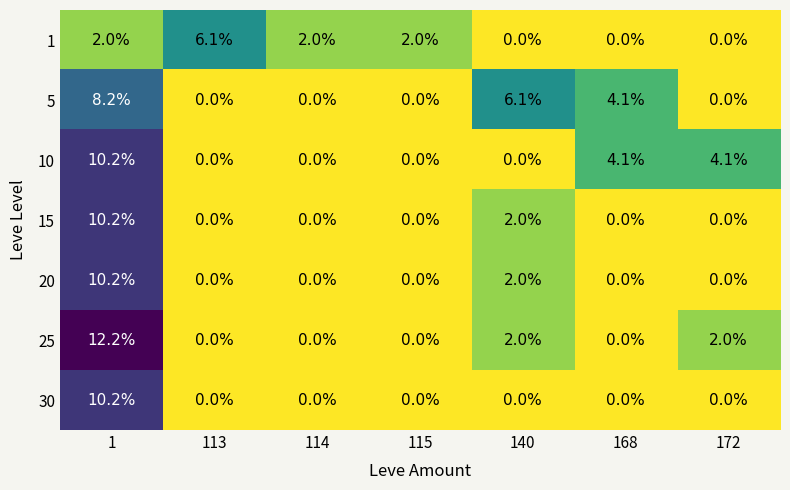

What is the difference between the 10 values at 172 and 113?

4.1